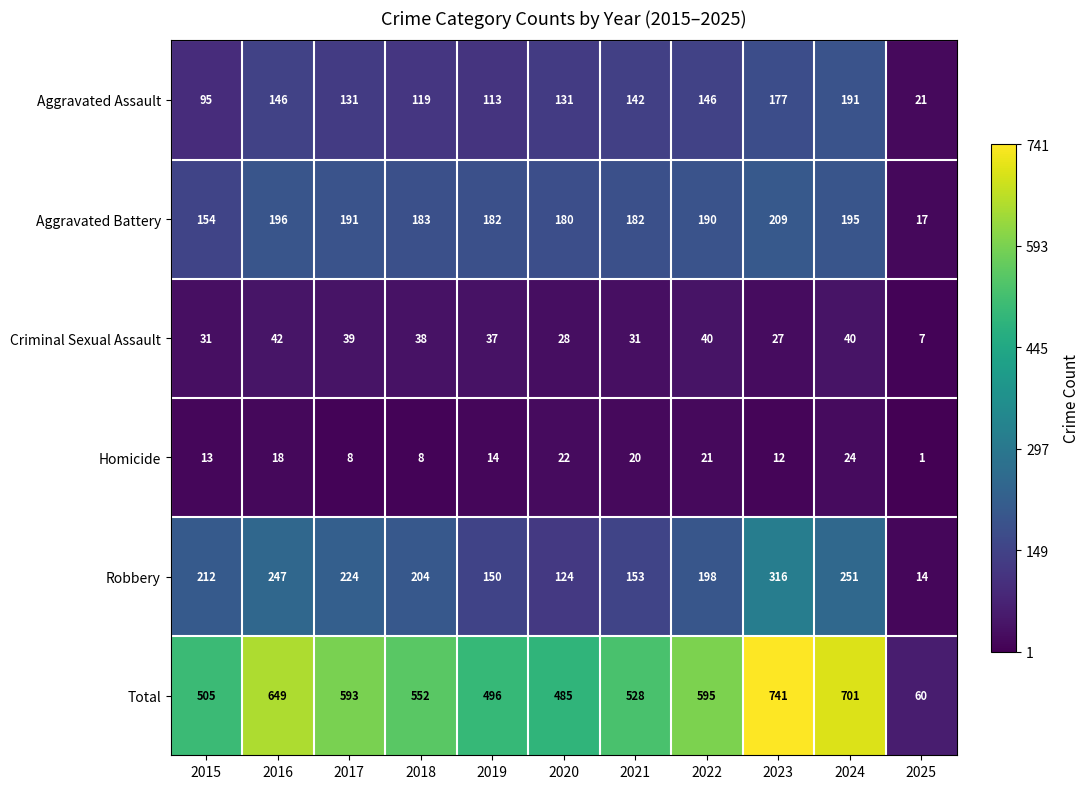

The value of Criminal Sexual Assault at 2024 is 40. True or false?

True